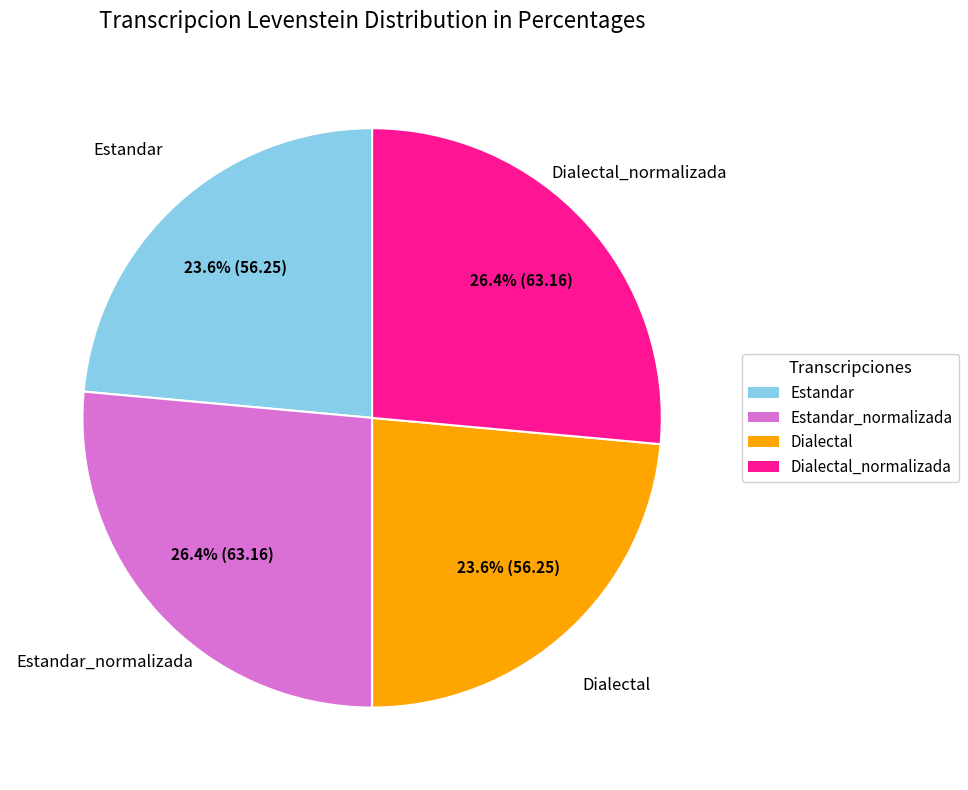

How many slices are in this pie chart?

4